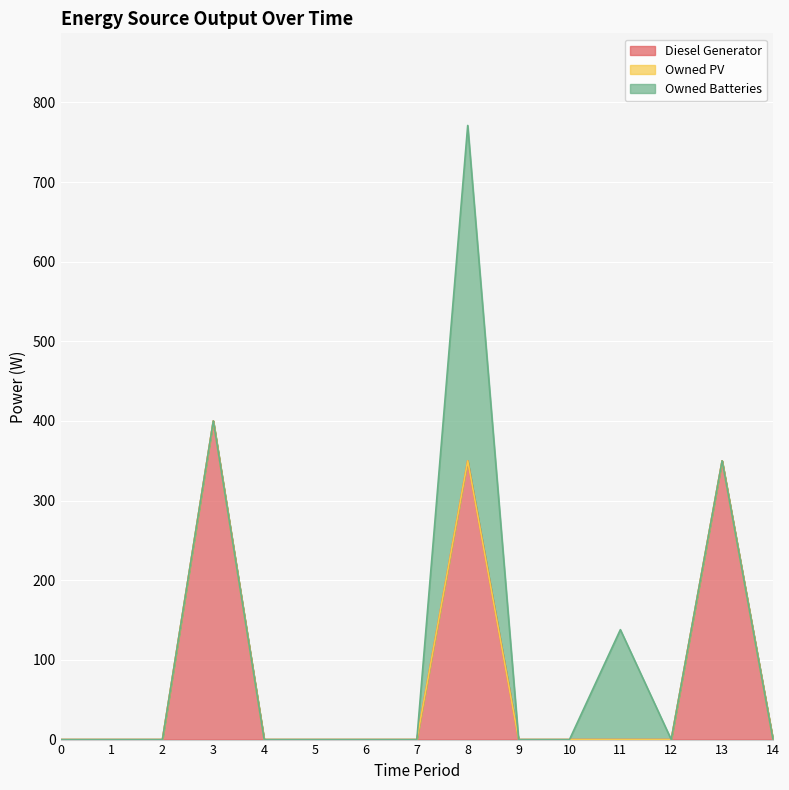

True or false: Owned PV has more than 2 interior local peaks.

False